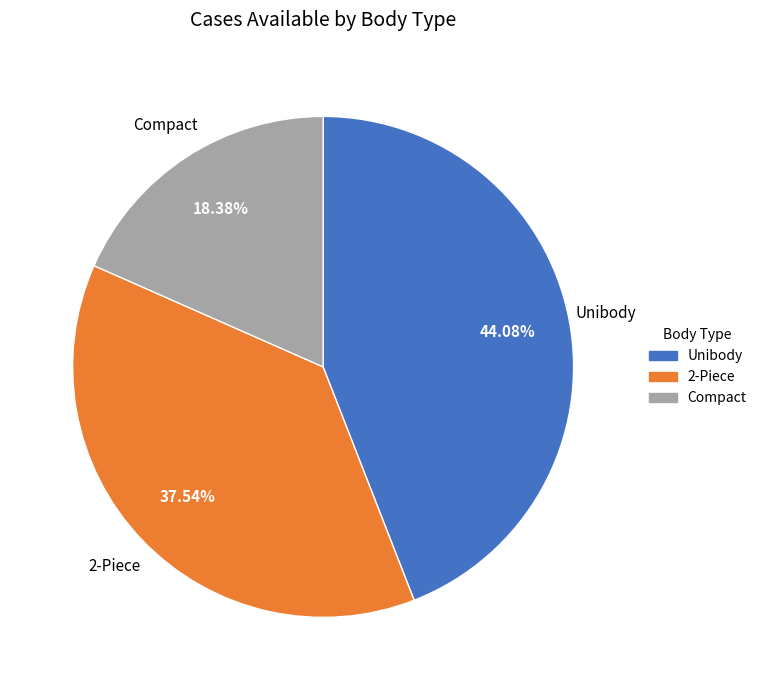

Which slice is the largest?

Unibody